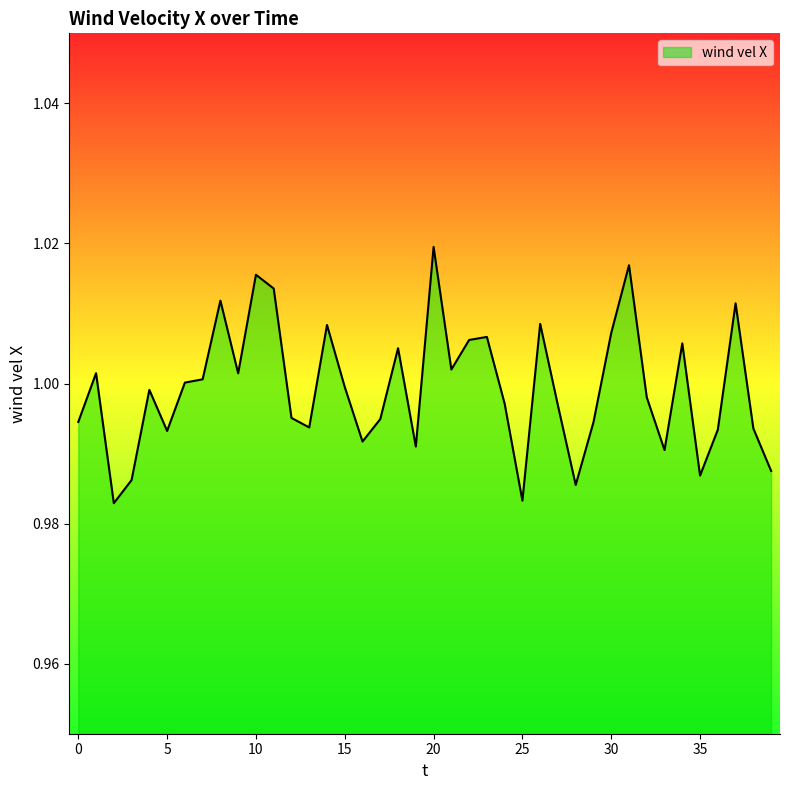

Is this an area chart (filled region under the line)?

Yes